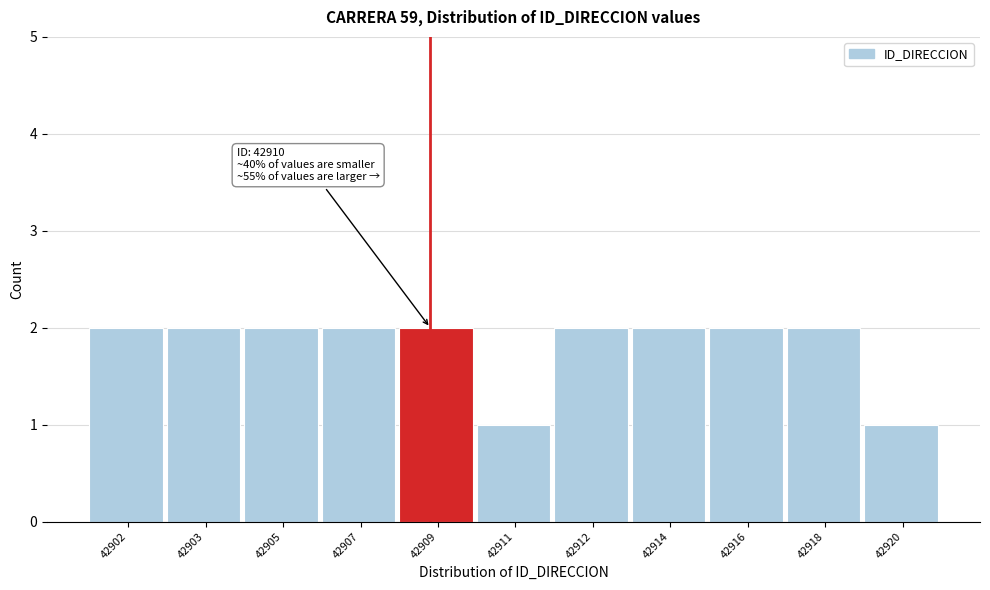

Reading left to right, extract all data points from this chart.

42902=2	42903=2	42905=2	42907=2	42909=2	42911=1	42912=2	42914=2	42916=2	42918=2	42920=1